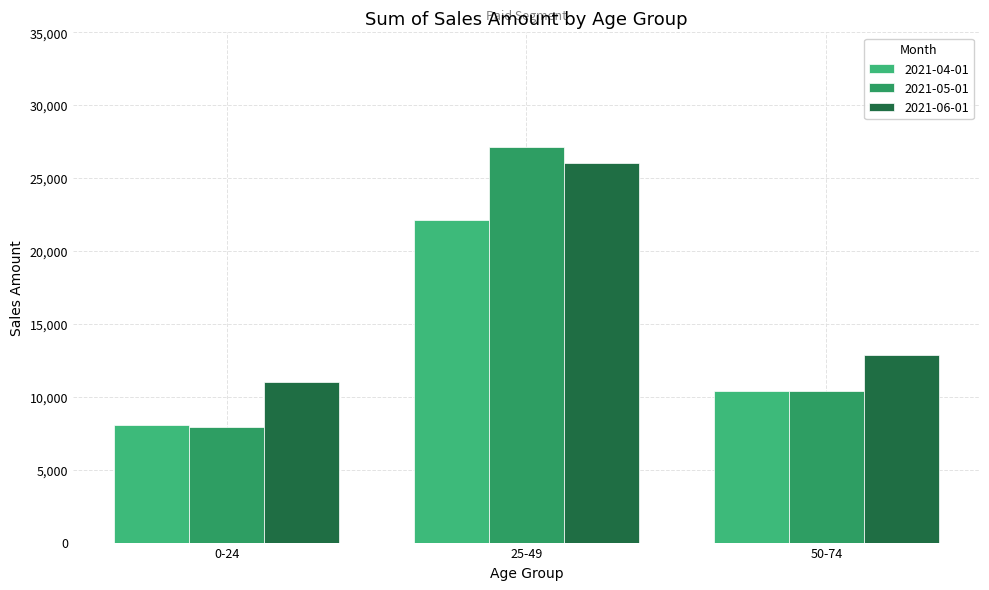

Rank the series at 25-49 from lowest to highest value.

2021-04-01, 2021-06-01, 2021-05-01